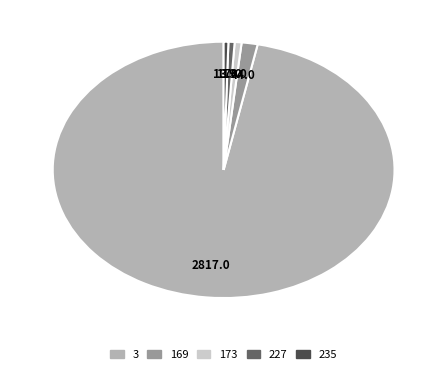

Is there any slice that represents more than half of the pie?

Yes